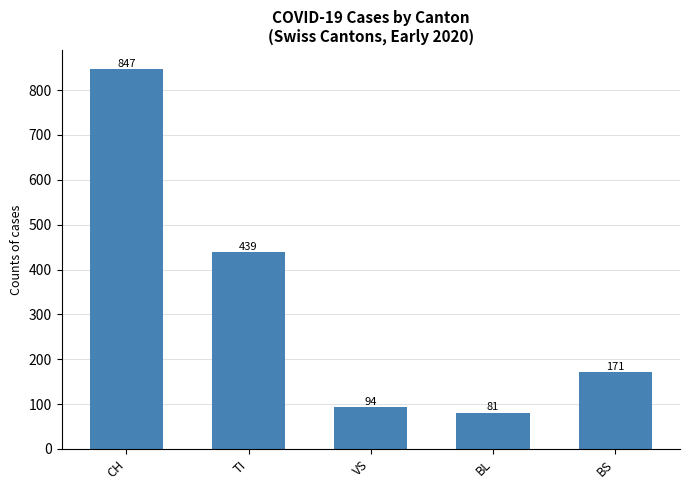

What is the value of the 3rd bar from the left?

94